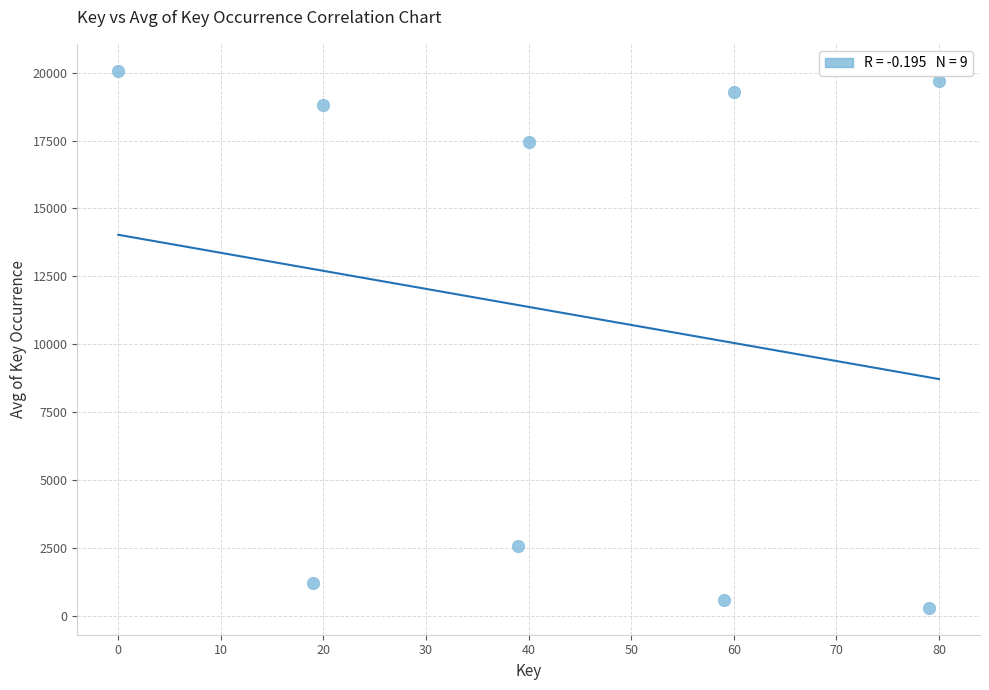

What is the average Y value?

11111